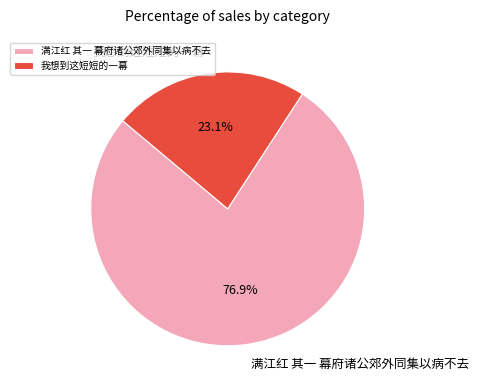

Which category accounts for the majority?

满江红 其一 幕府诸公郊外同集以病不去